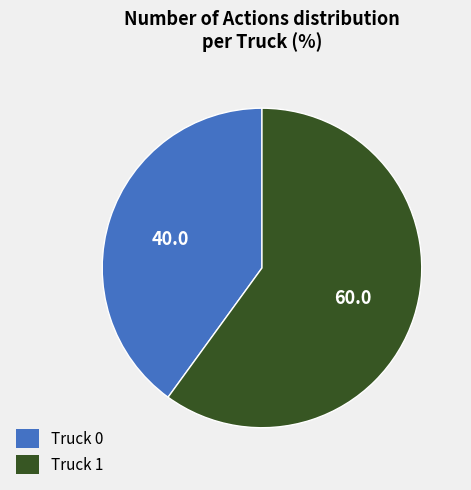

How many slices are in this pie chart?

2